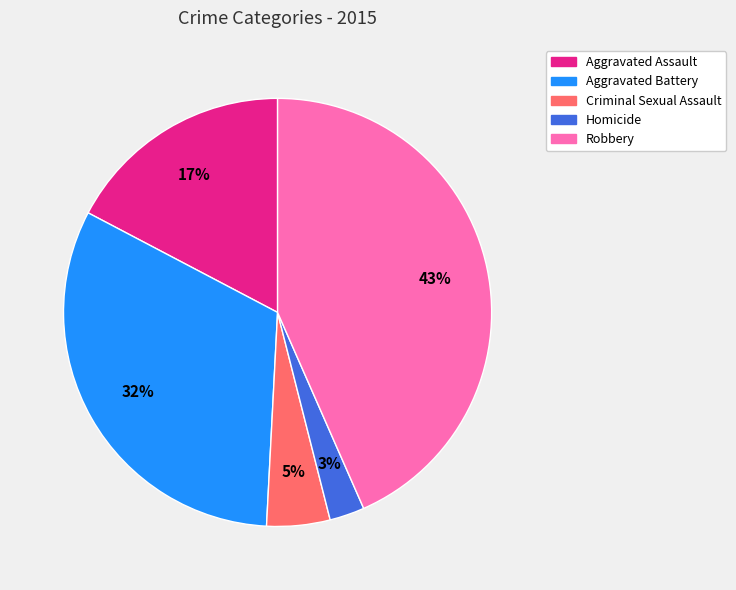

Does Aggravated Assault represent more than half of the total?

No